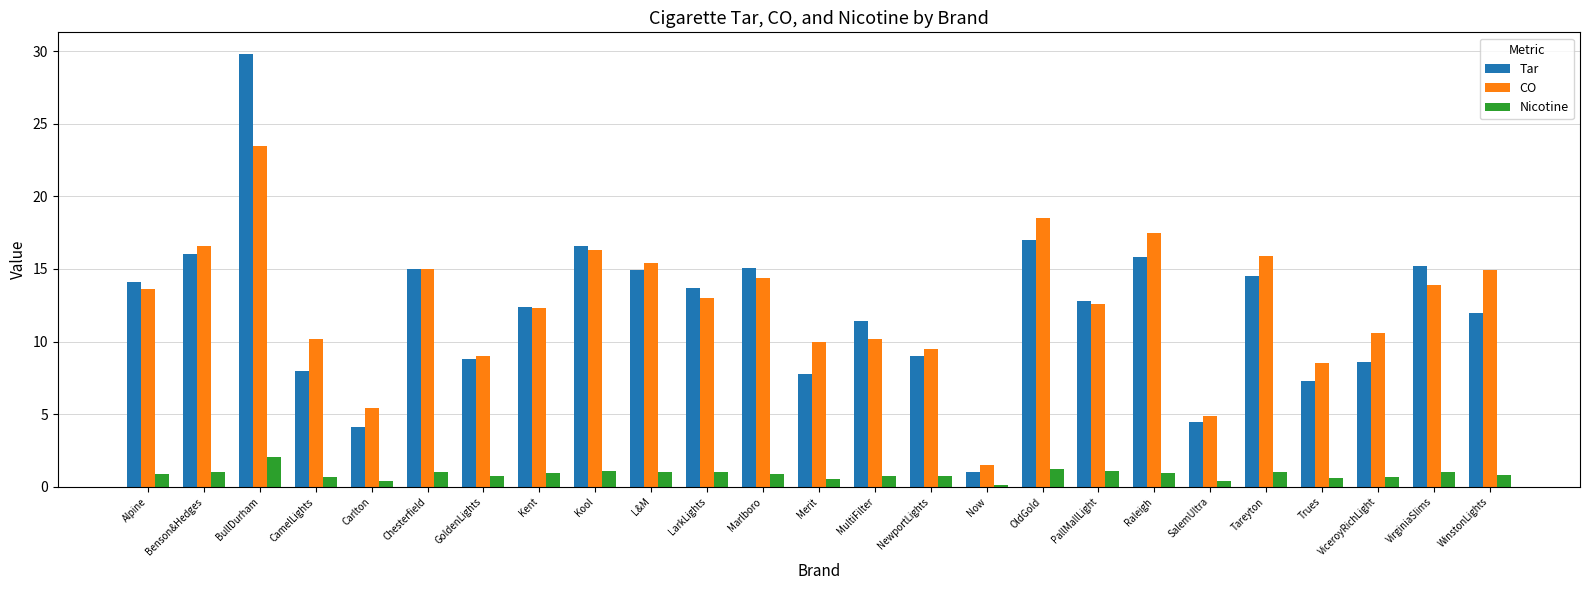

Which label corresponds to the smallest value in the chart?

Now